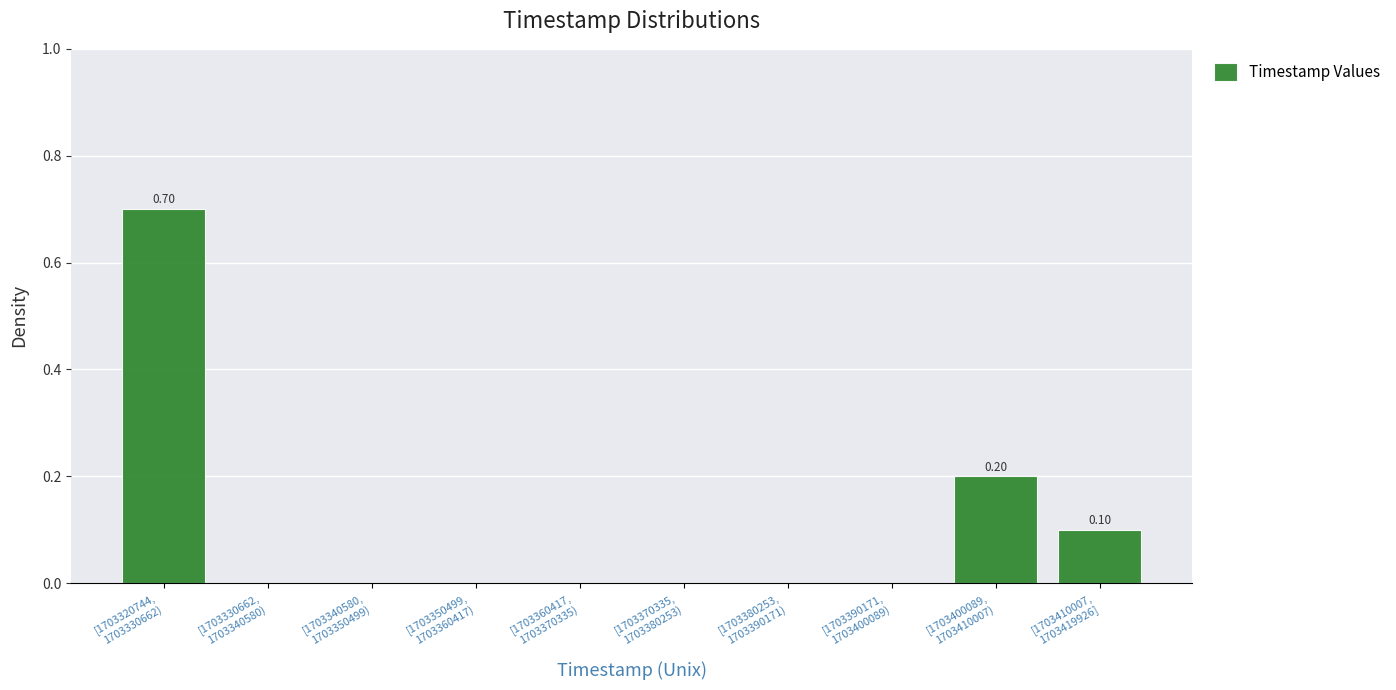

What is the sum of all values?

1.0